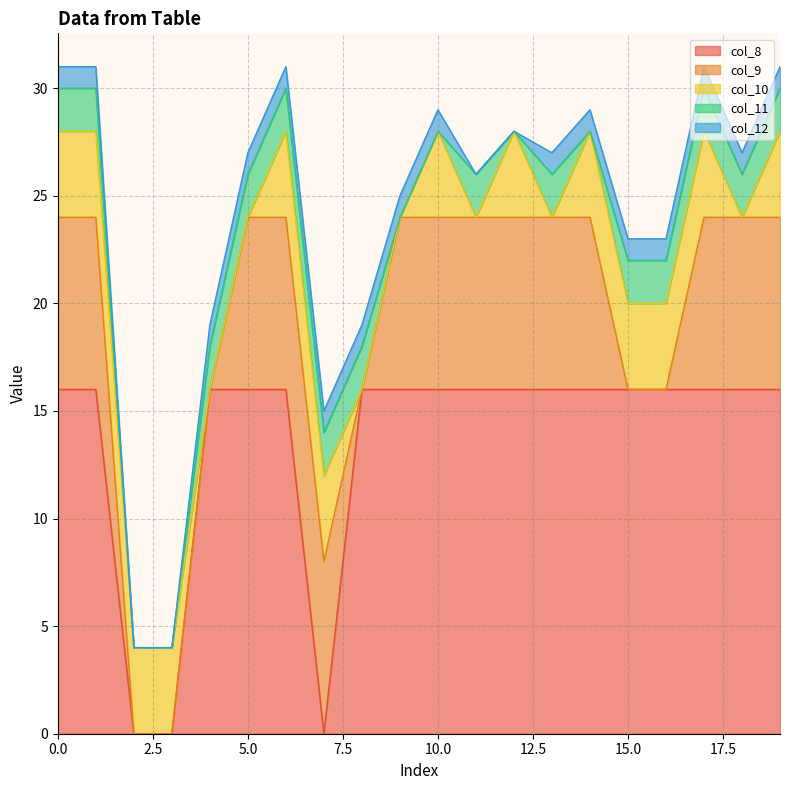

After their last crossing, which series has the higher values: col_9 or col_8?

col_8